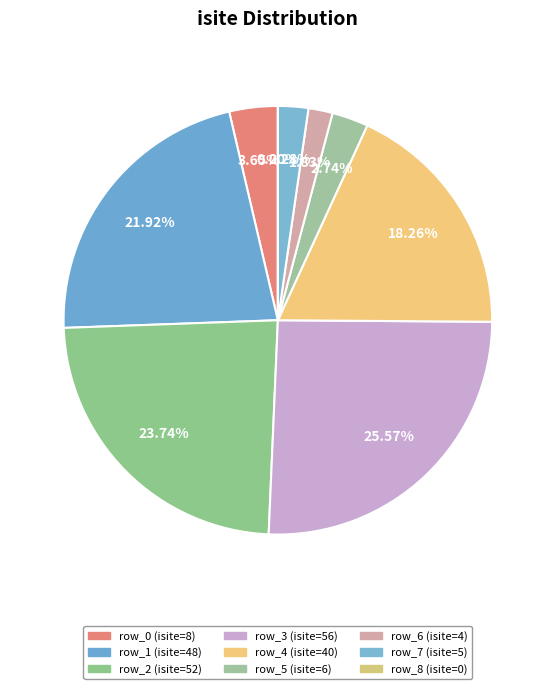

True or false: row_8 accounts for 0% of the total.

True